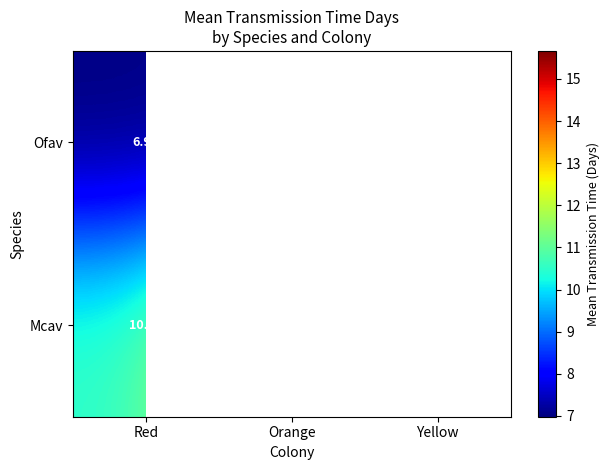

At which label is Ofav closest to 7?

Red